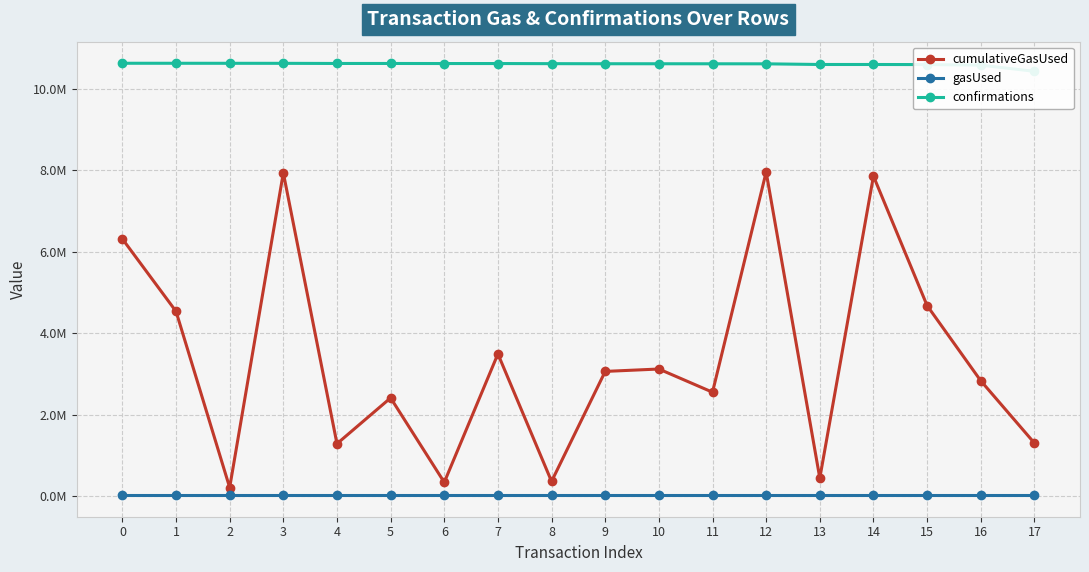

True or false: gasUsed and confirmations intersect in this chart.

False